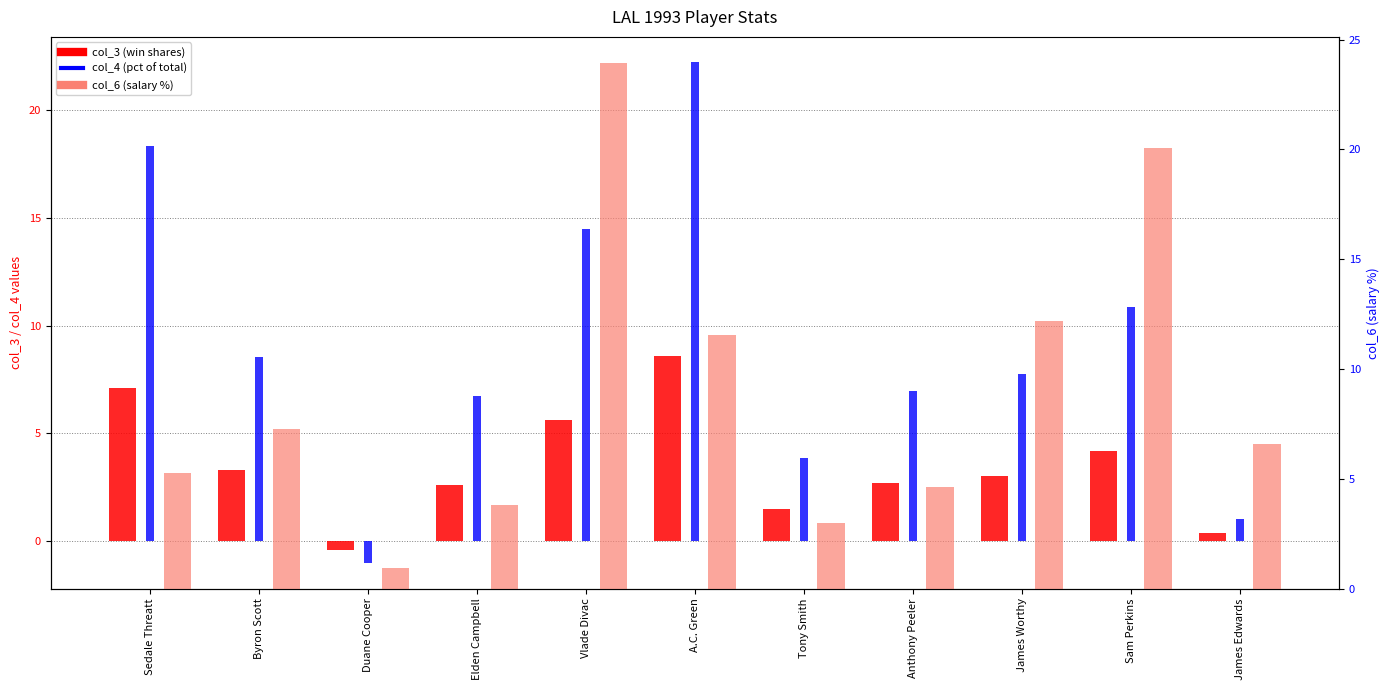

What is the maximum value shown in the chart?

23.9